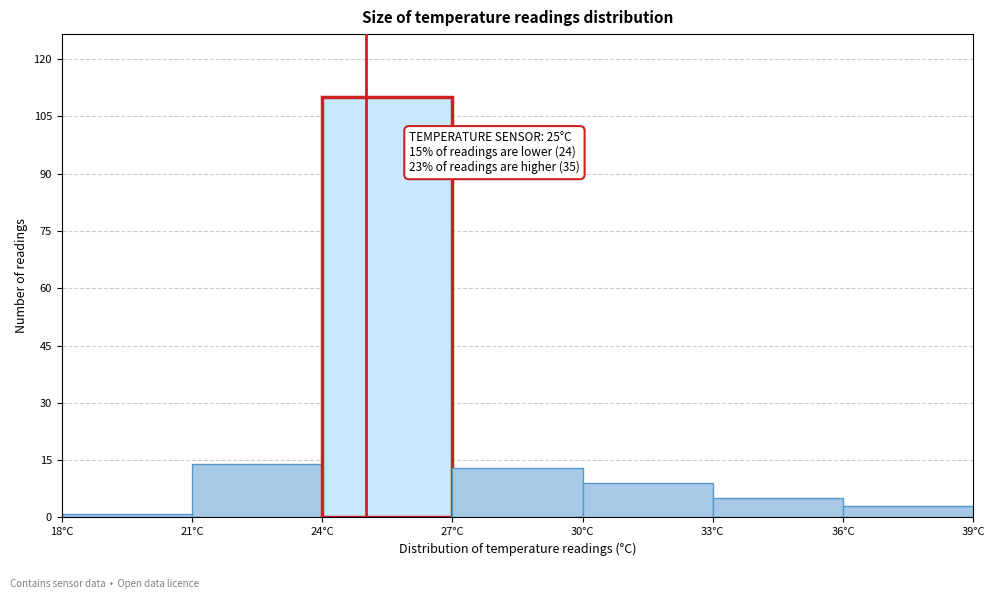

Which range on the x-axis has the tallest bar?

24 to 27